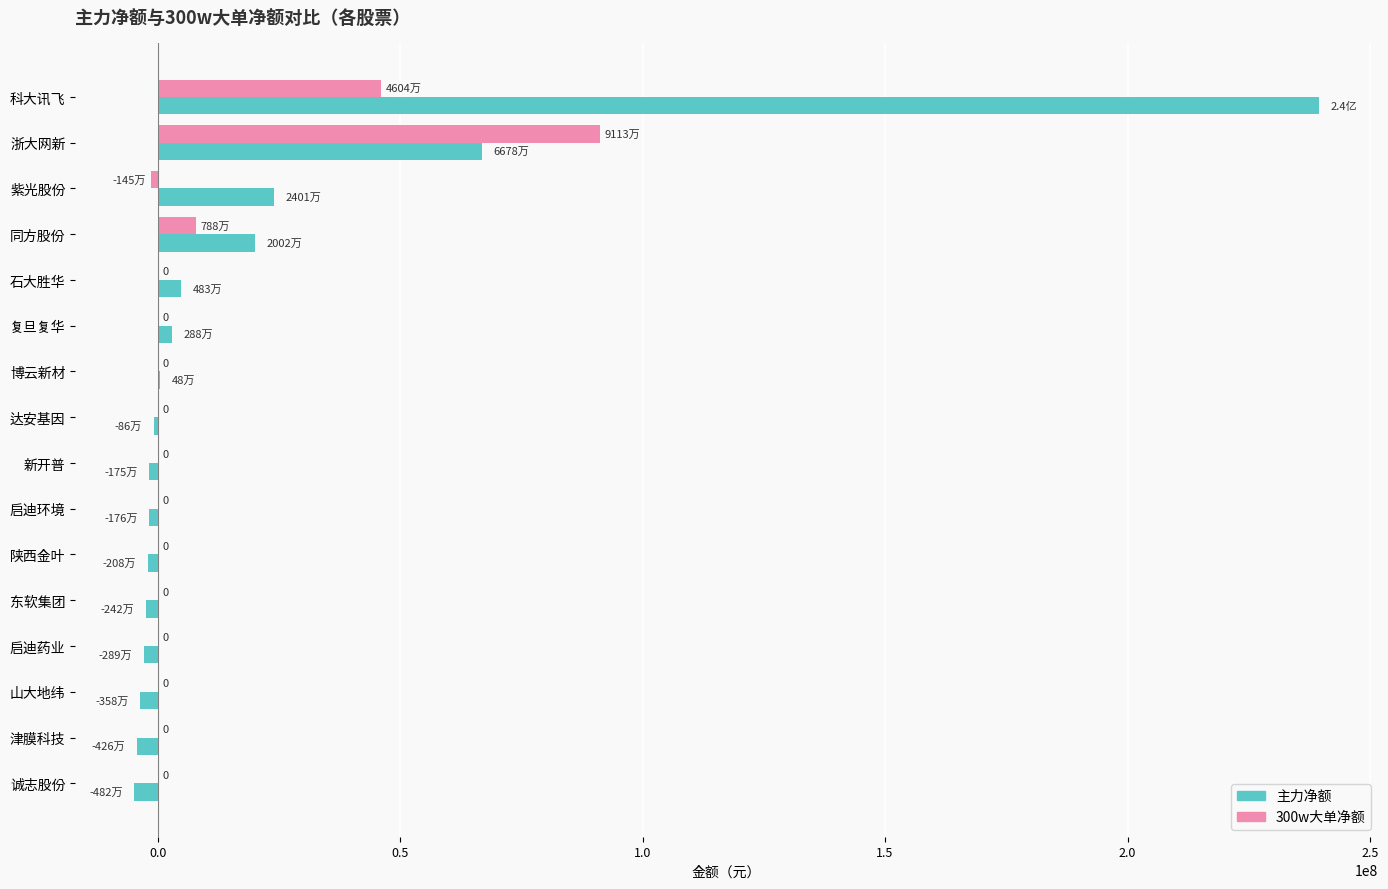

The 300w大单净额 series shows 56783624 at 陕西金叶. True or false?

False